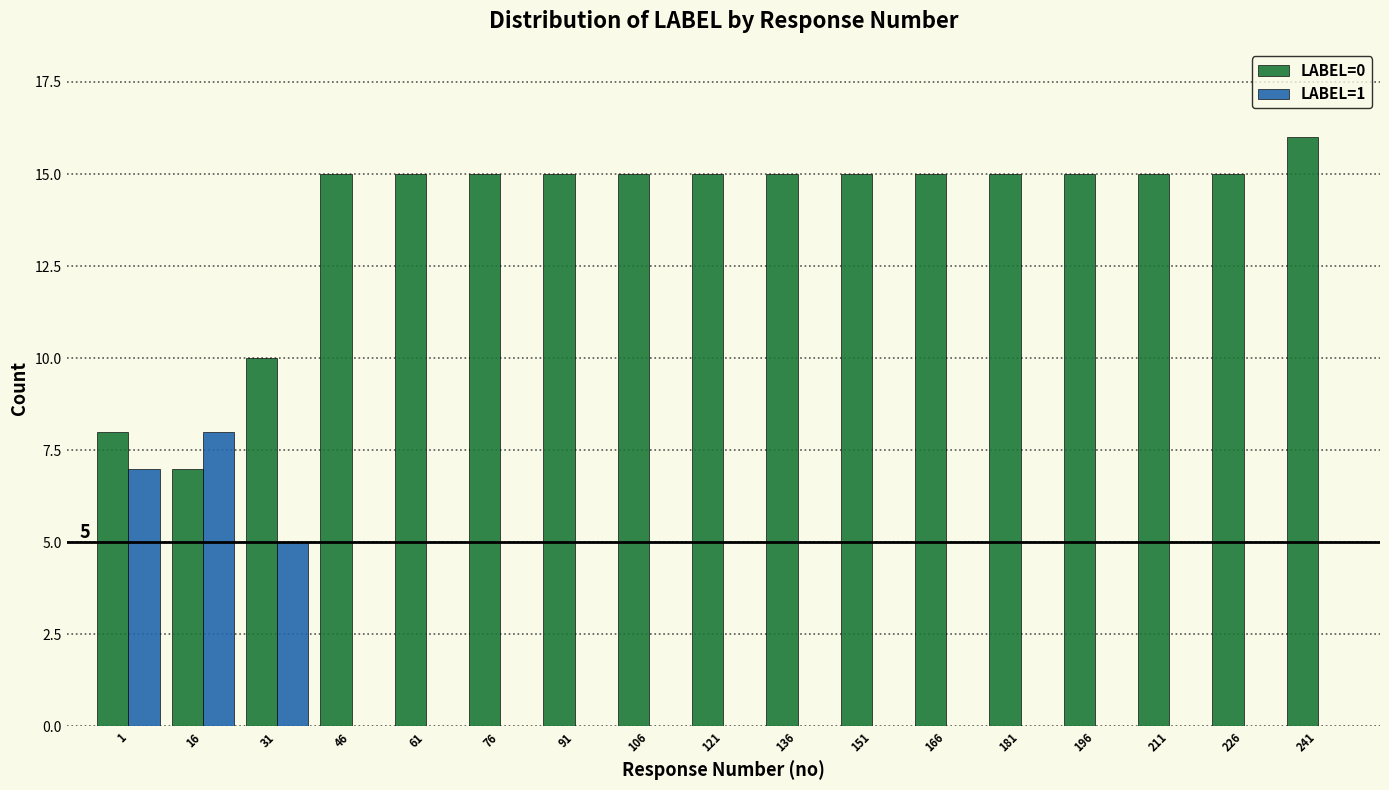

What is the total value across all series at 76?

15